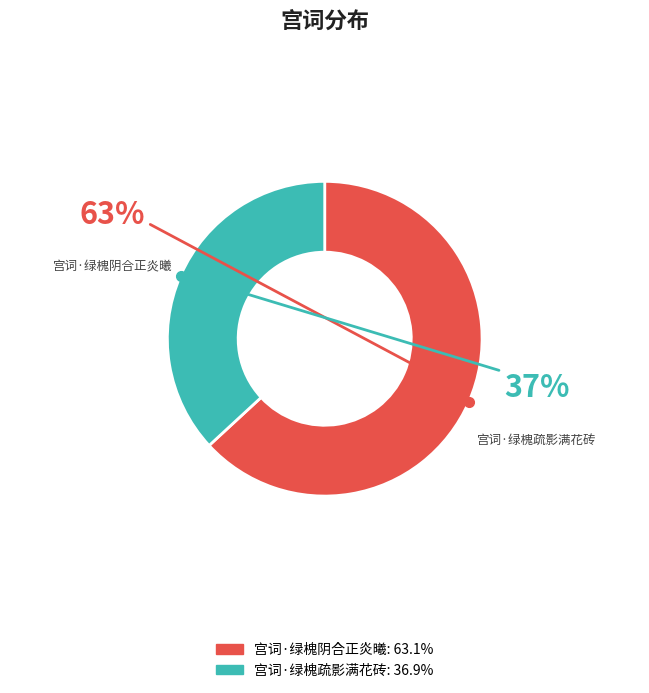

Is it true that 宫词·绿槐疏影满花砖 is 37% of the pie?

True